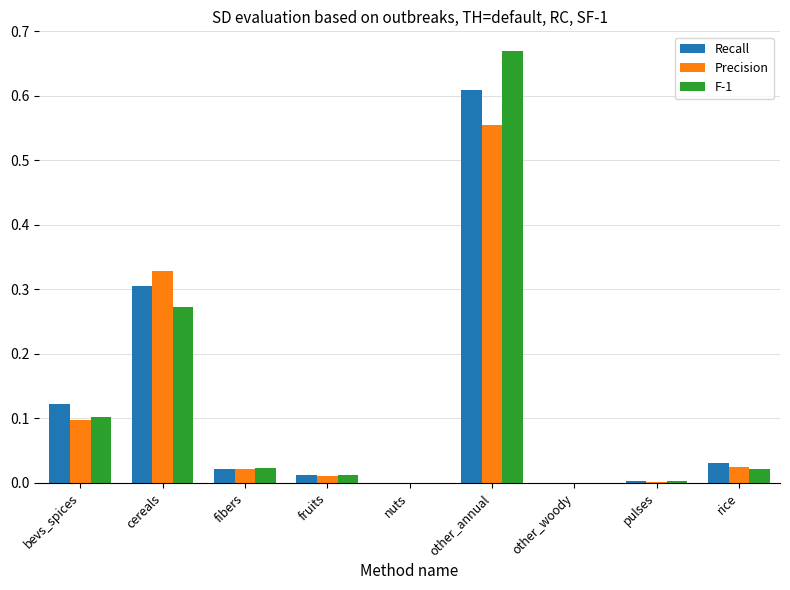

Which category has the highest value across all series?

other_annual